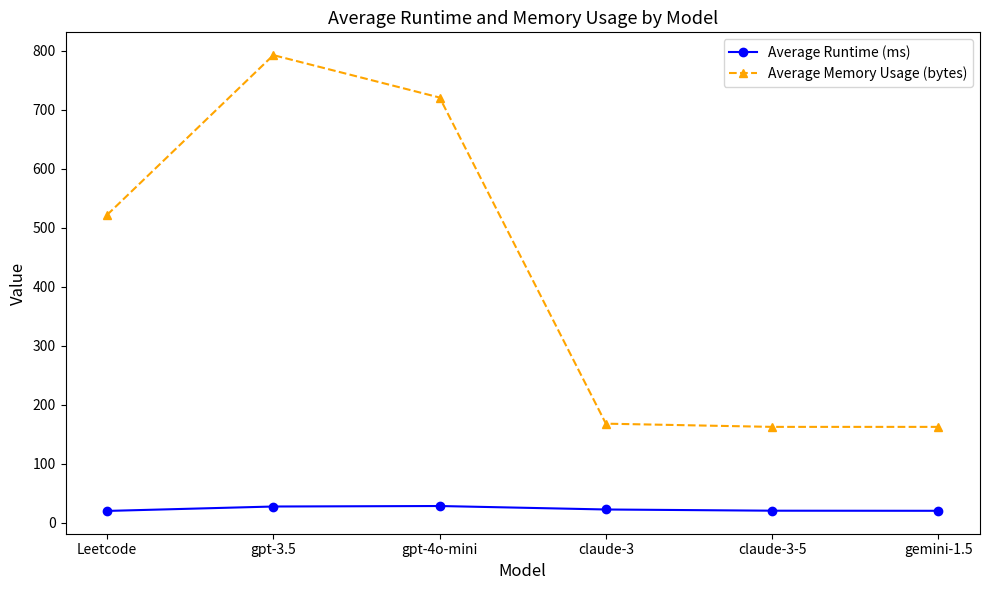

Rank the series by their average value, from highest to lowest.

Average Memory Usage (bytes), Average Runtime (ms)